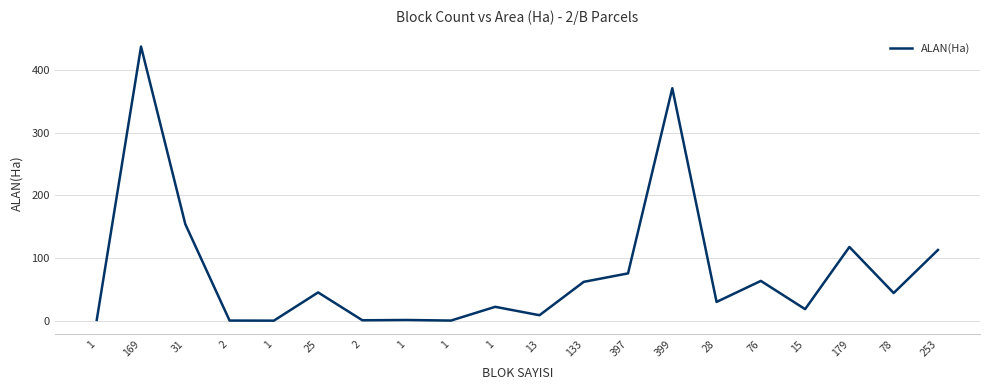

What is the label of the 5th point from the left?

1